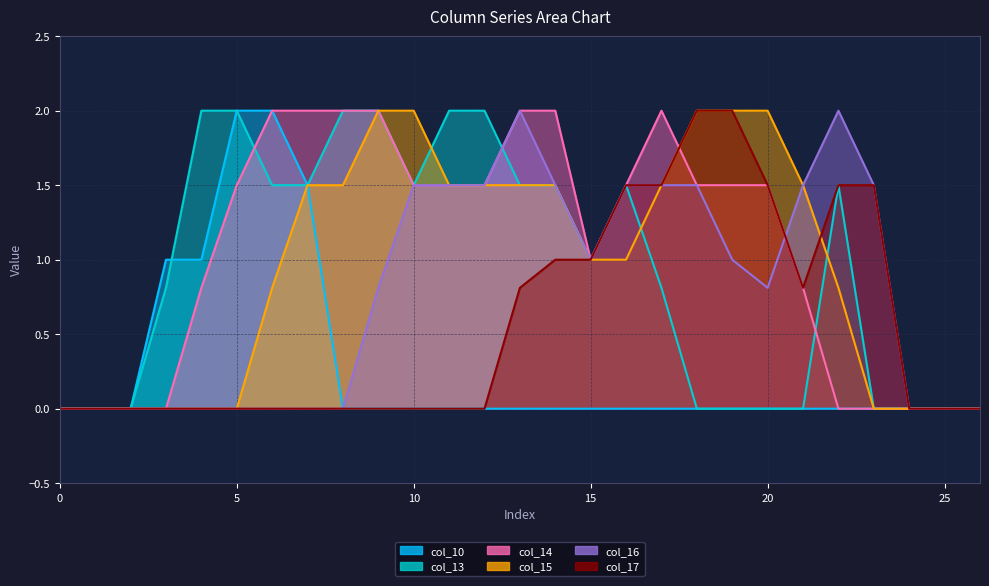

How many positive values does the col_17 series have?

11